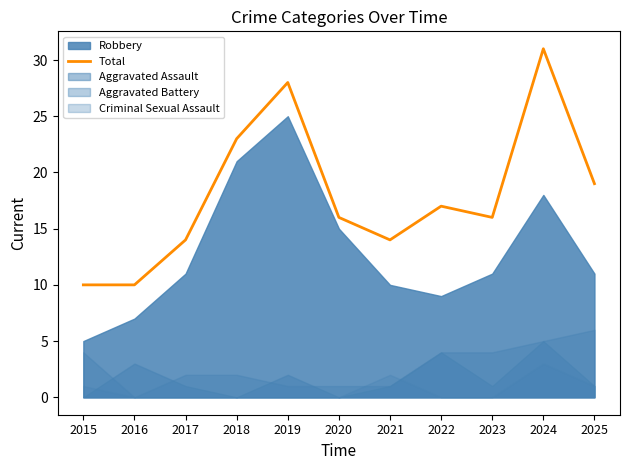

Which has a higher value, 2024 or 2019?

2024